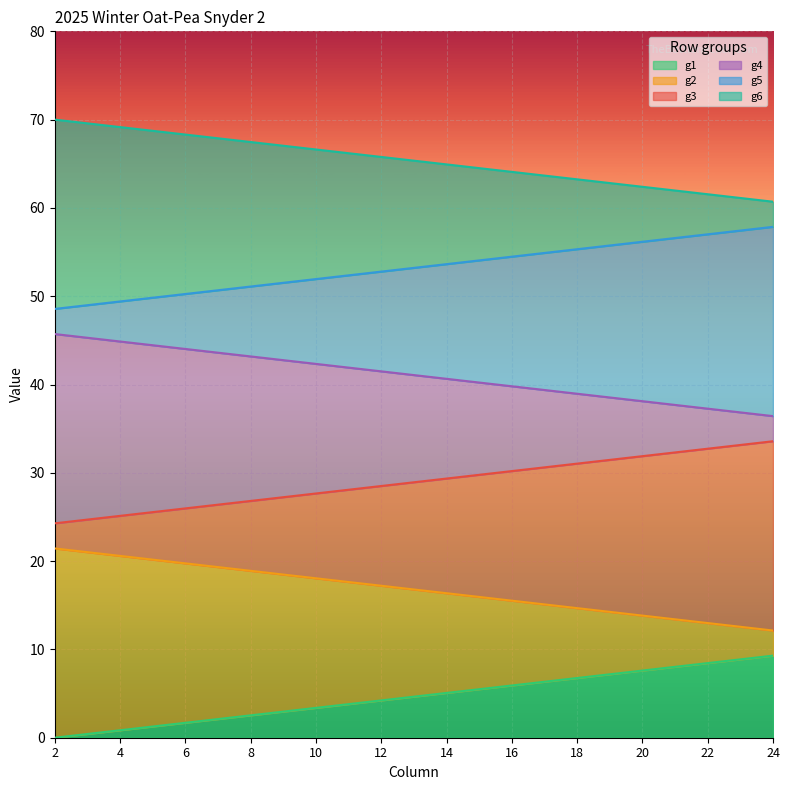

The value of g4 at 16 is 18.2. True or false?

False